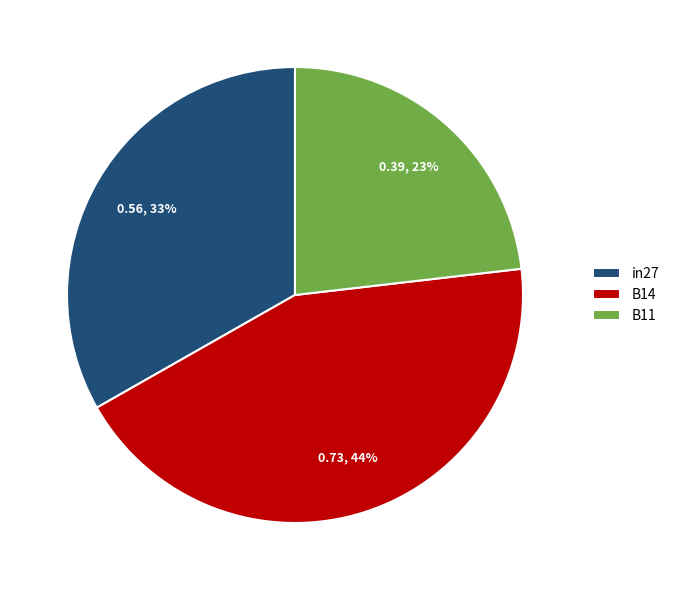

Does any single category account for the majority?

No